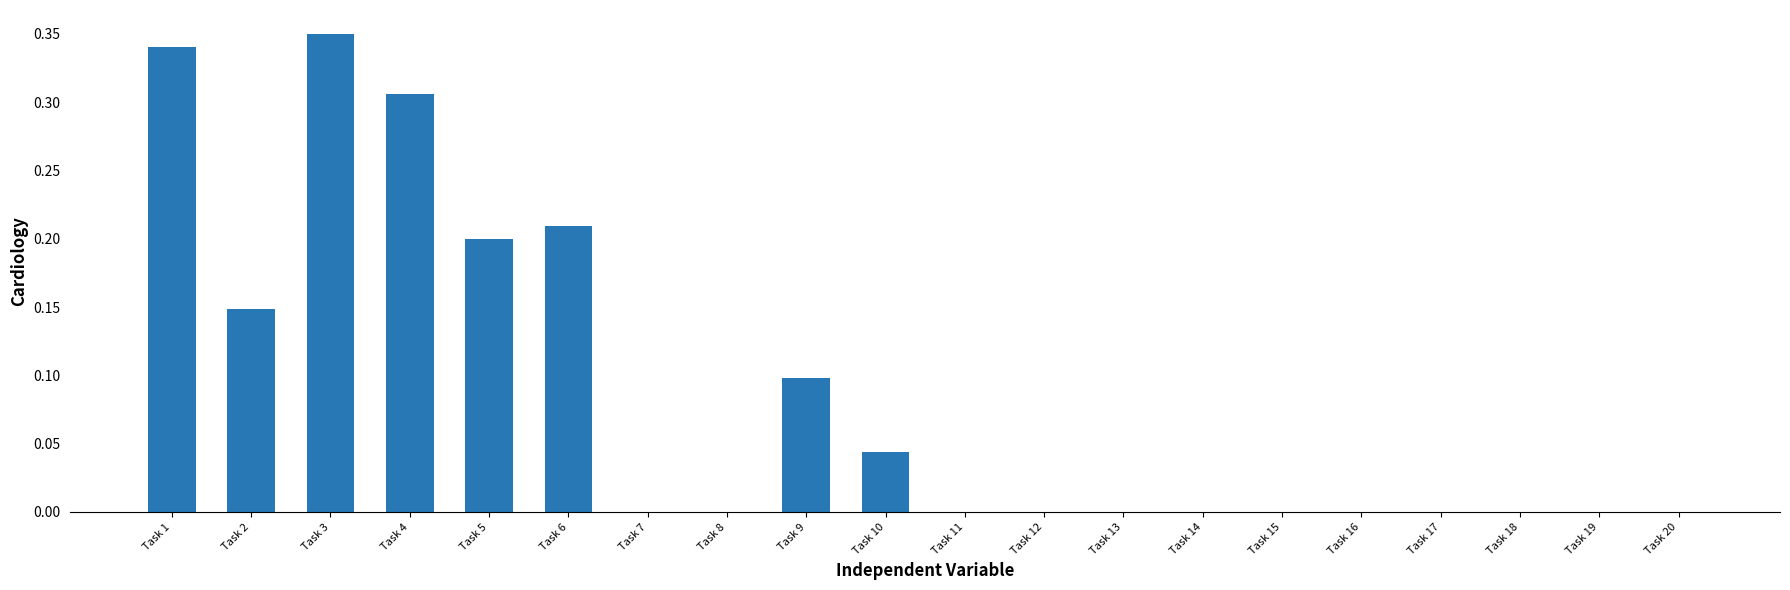

Is it true that the value at Task 11 is 0.0?

True